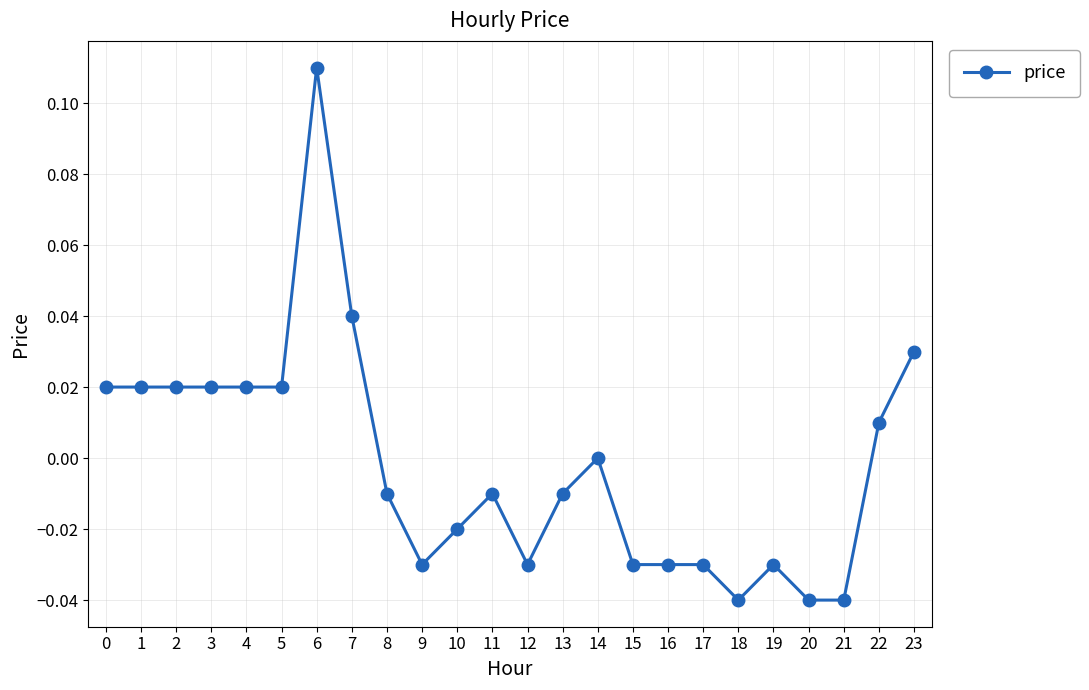

At which category does the chart reach its peak across all series?

6